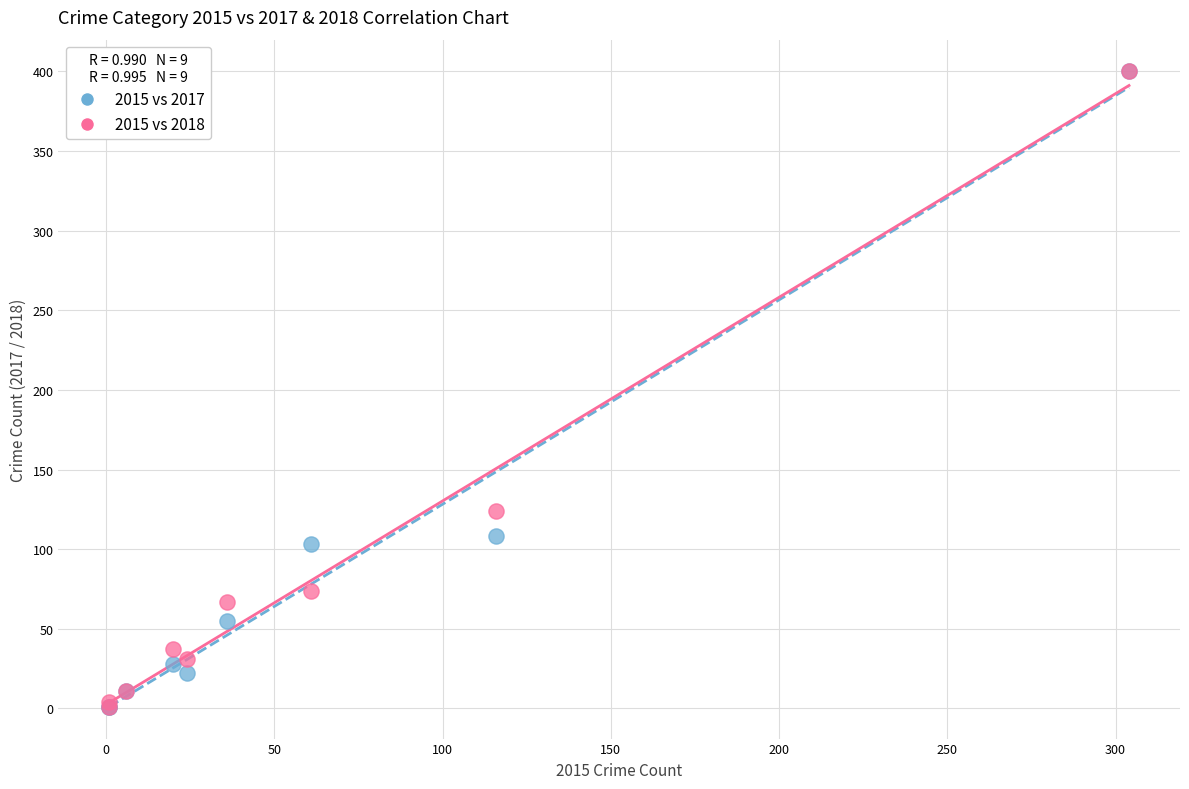

What are all the series names shown in the legend?

2015 vs 2017, 2015 vs 2018